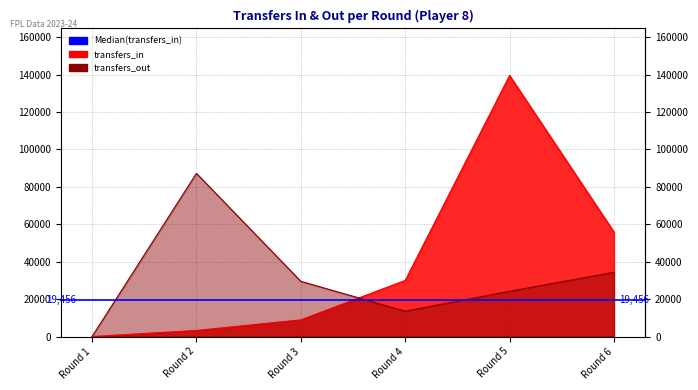

Between Round 2 and Round 1, which is larger?

Round 2